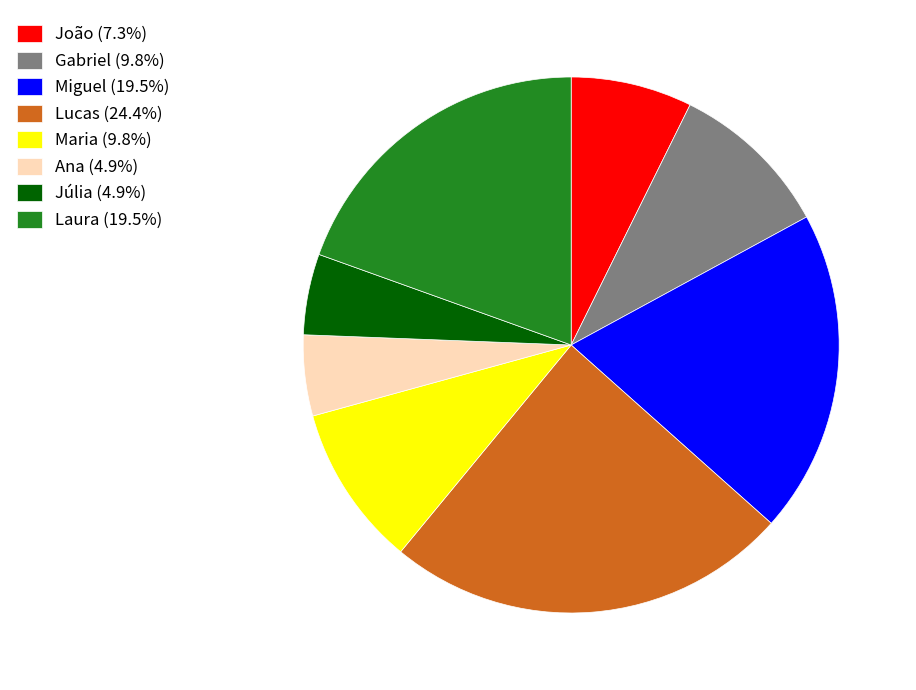

Which category has the biggest portion of the pie?

Lucas